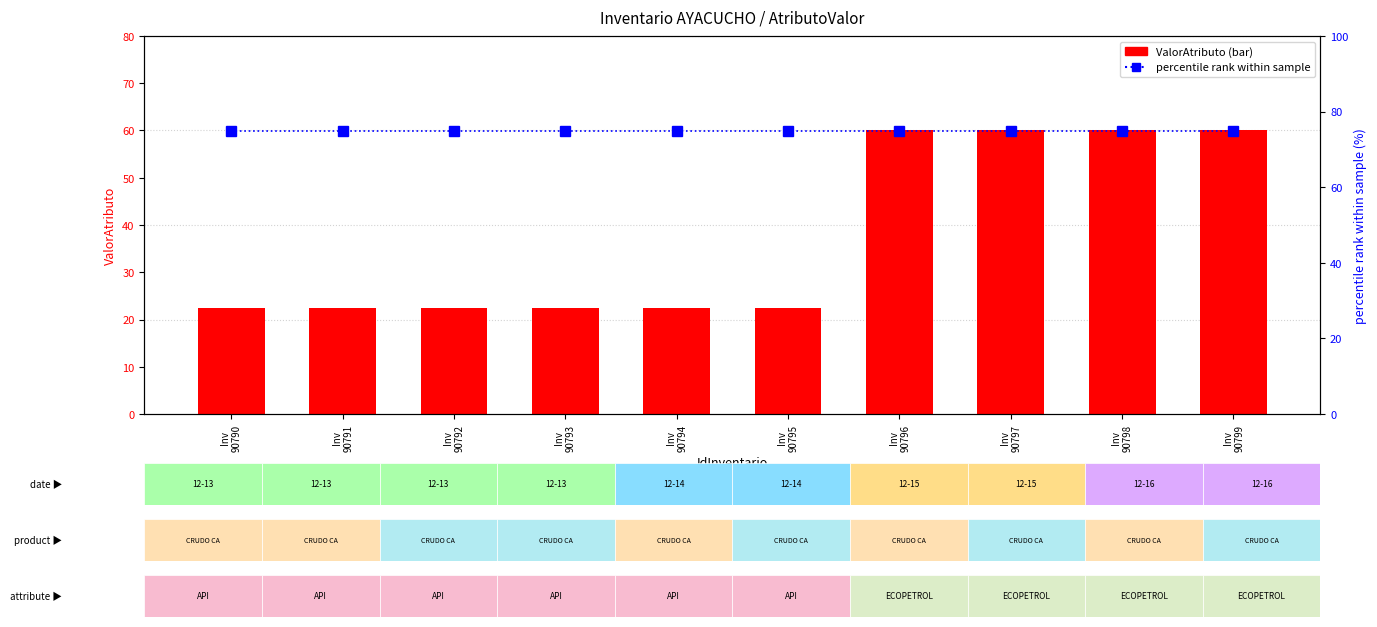

Rank the series by their average value, from lowest to highest.

ValorAtributo, percentile rank